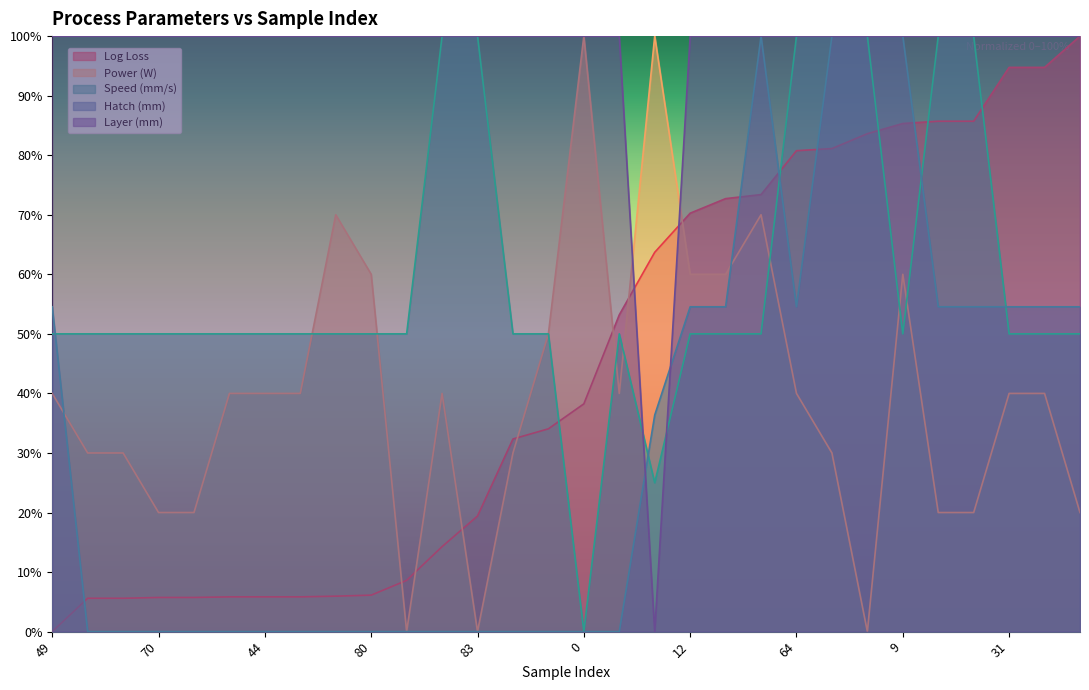

True or false: Log Loss and Speed (mm/s) intersect in this chart.

True